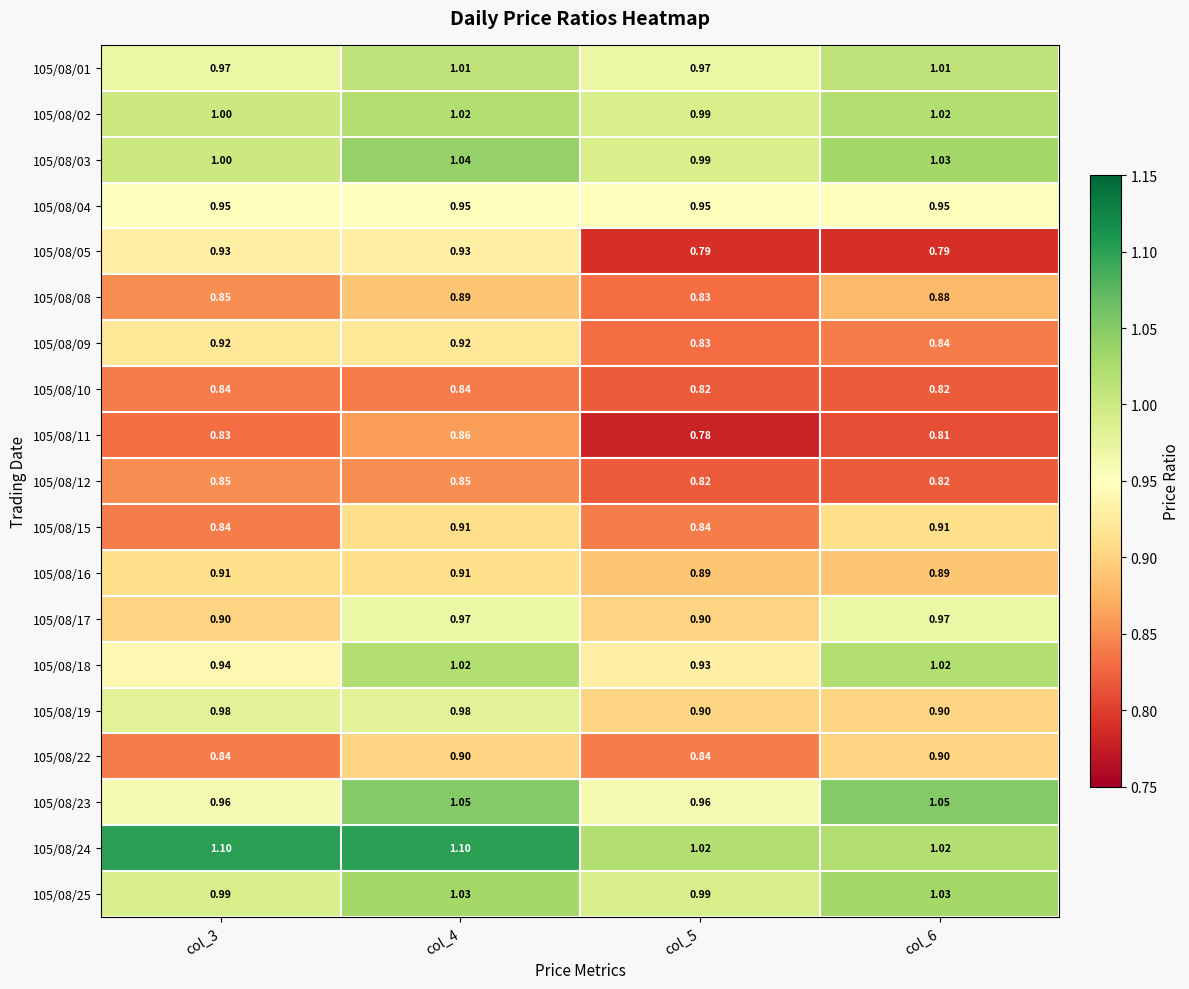

Which label corresponds to the smallest value in the chart?

col_5